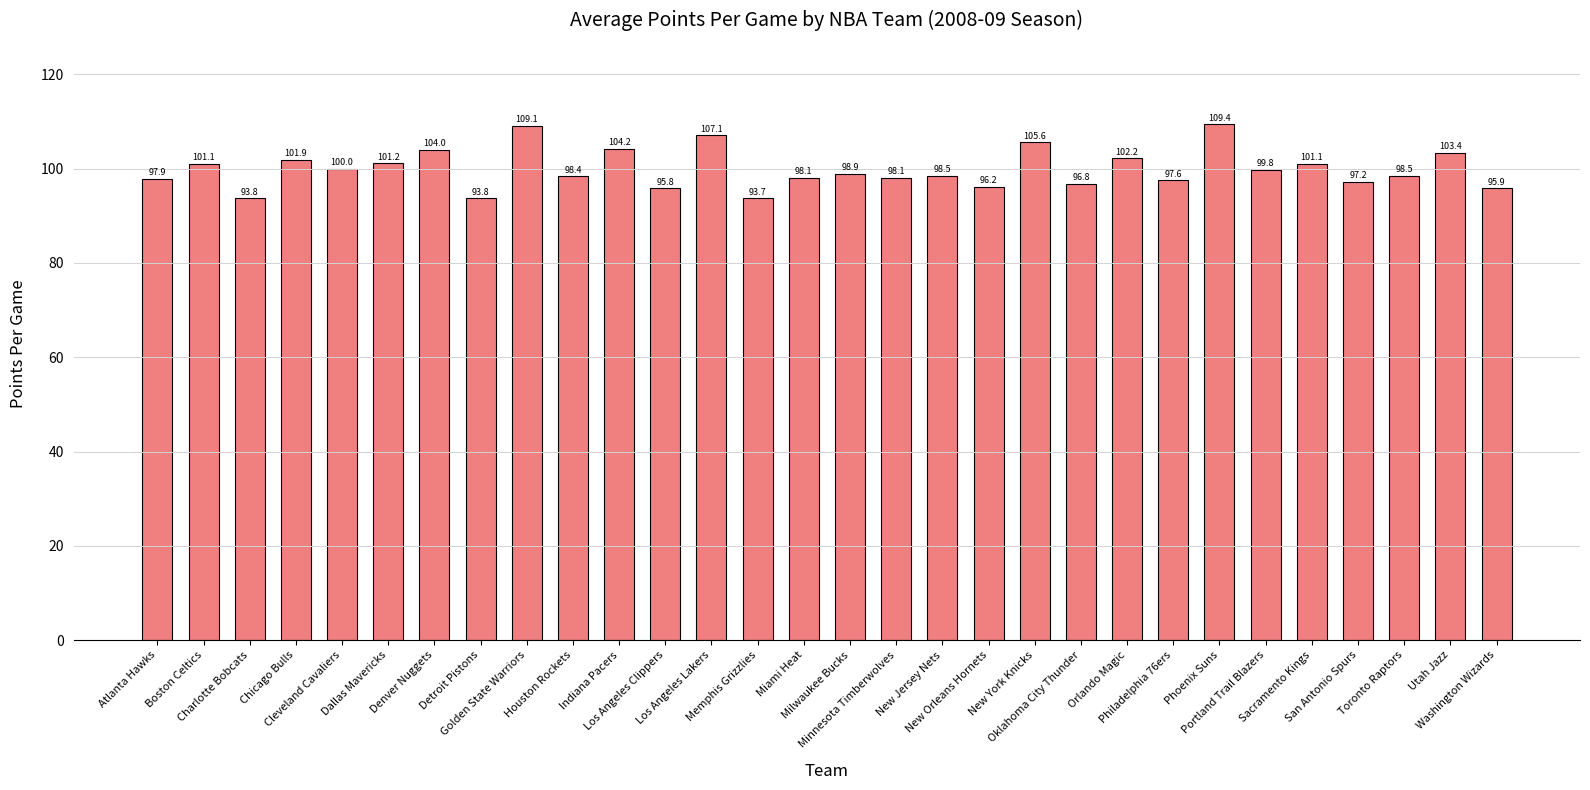

Does the chart contain any negative values?

No